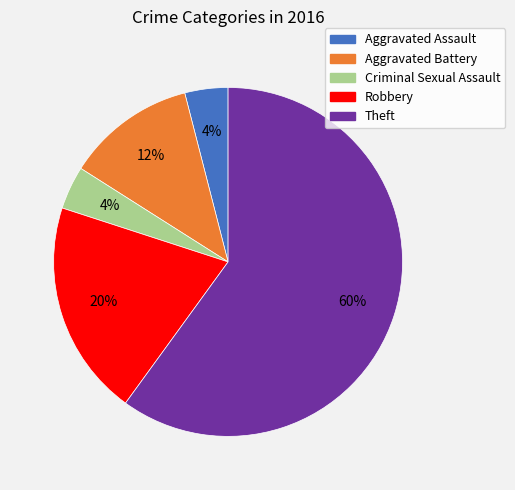

To the nearest percent, what is the average slice percentage?

20%